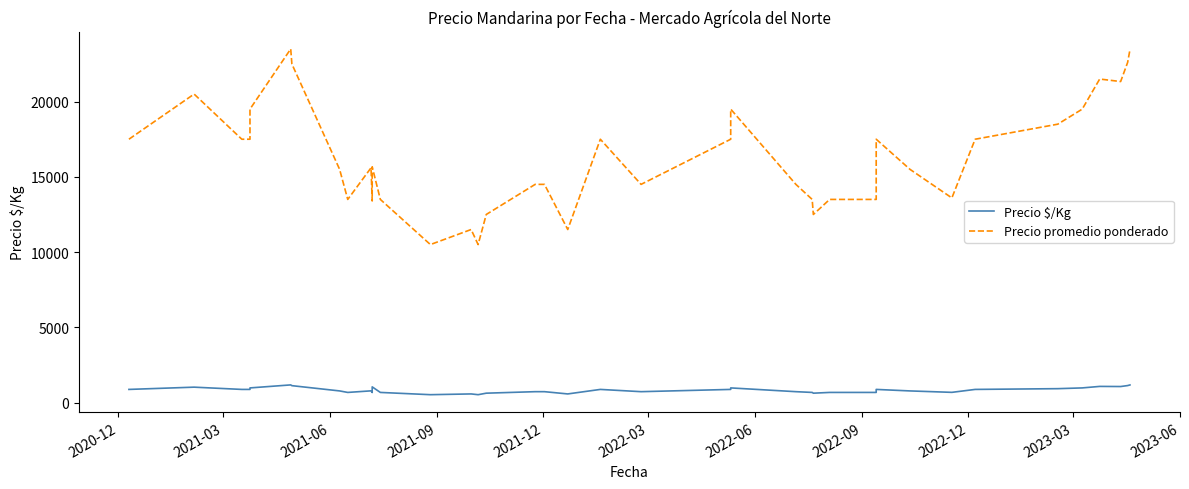

Which series has the widest spread of values?

Precio promedio ponderado